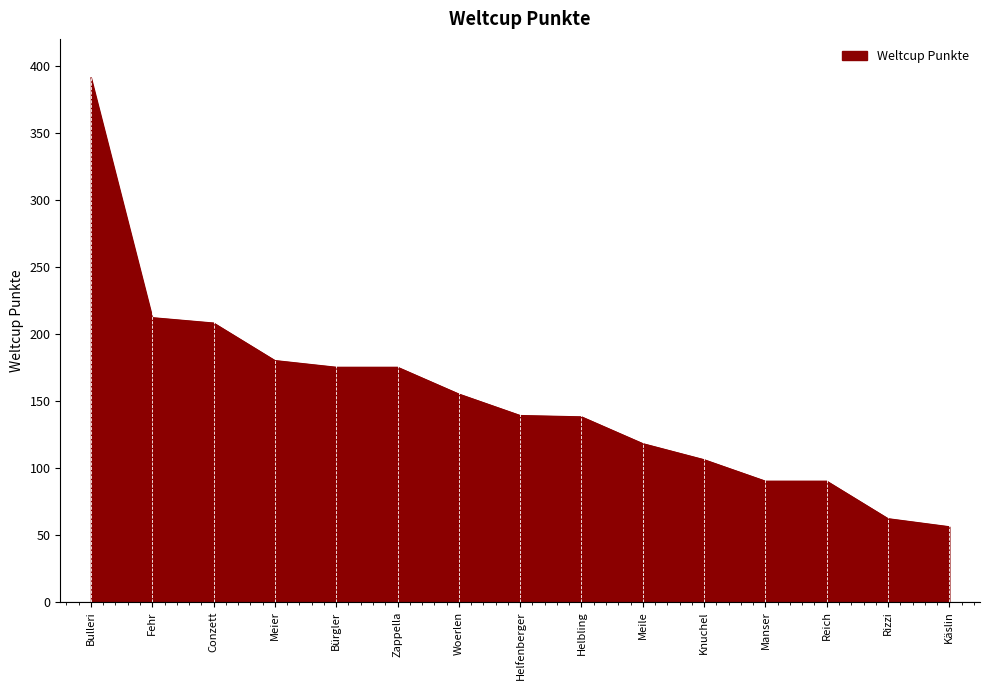

Which has a higher value, Bulleri or Conzett?

Bulleri